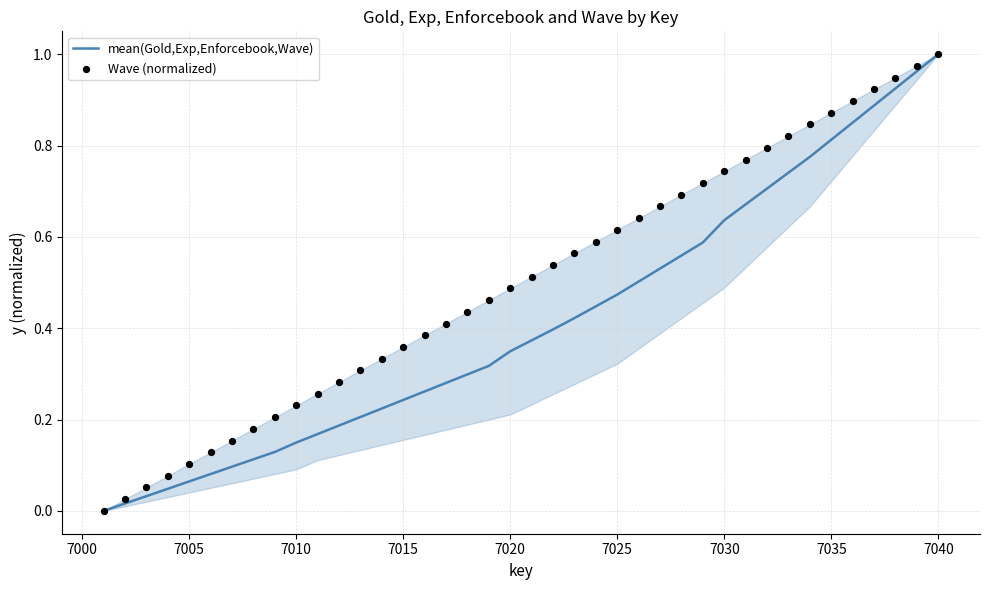

The mean(Gold,Exp,Enforcebook,Wave) series shows 0.2 at 7010. True or false?

False